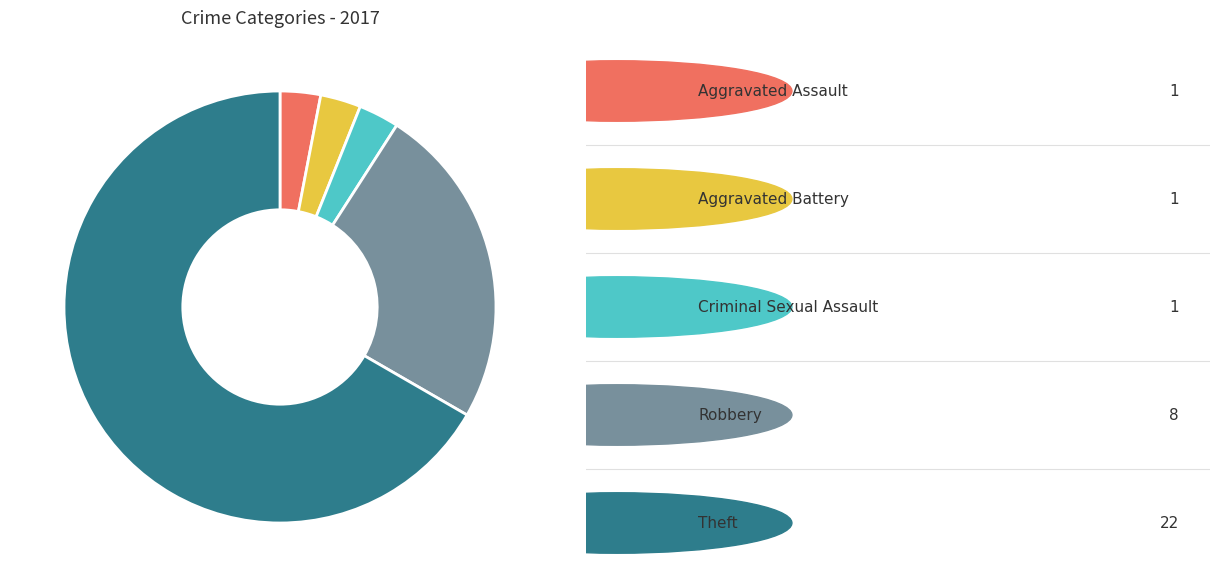

Does any single category account for the majority?

Yes